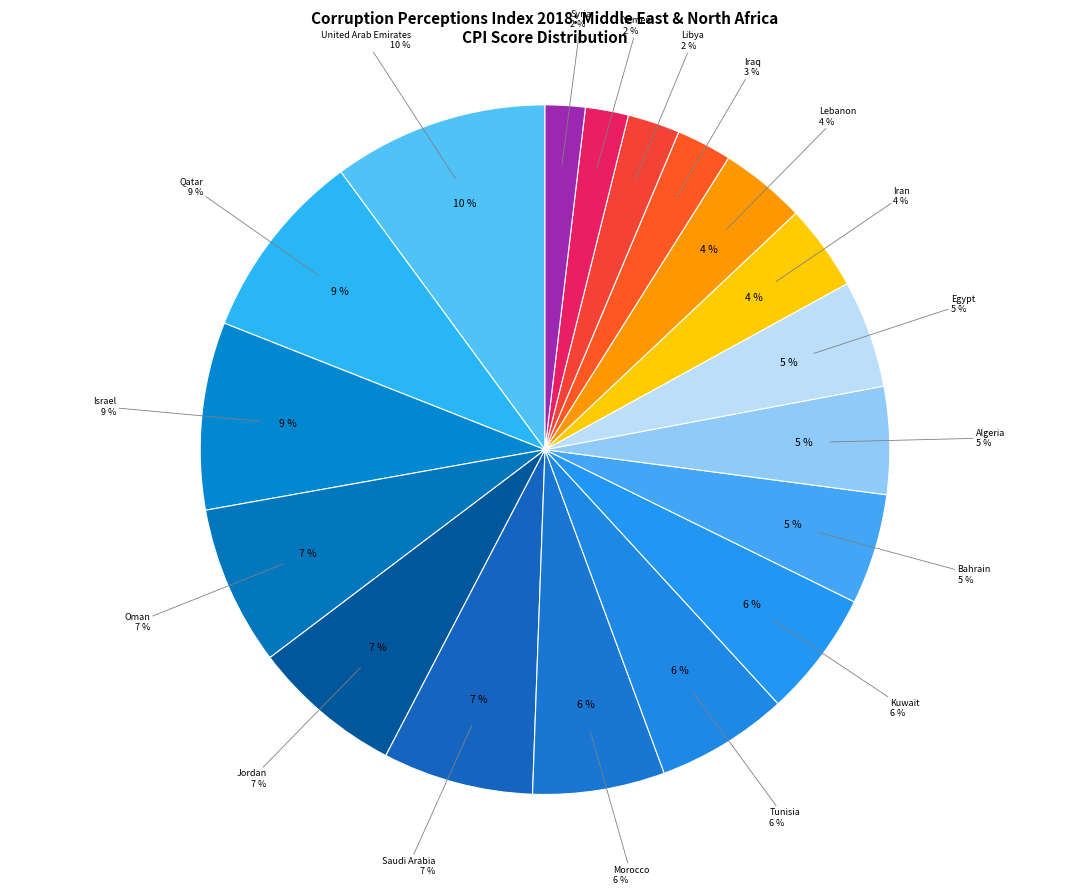

Between Algeria and Lebanon, which is larger?

Algeria